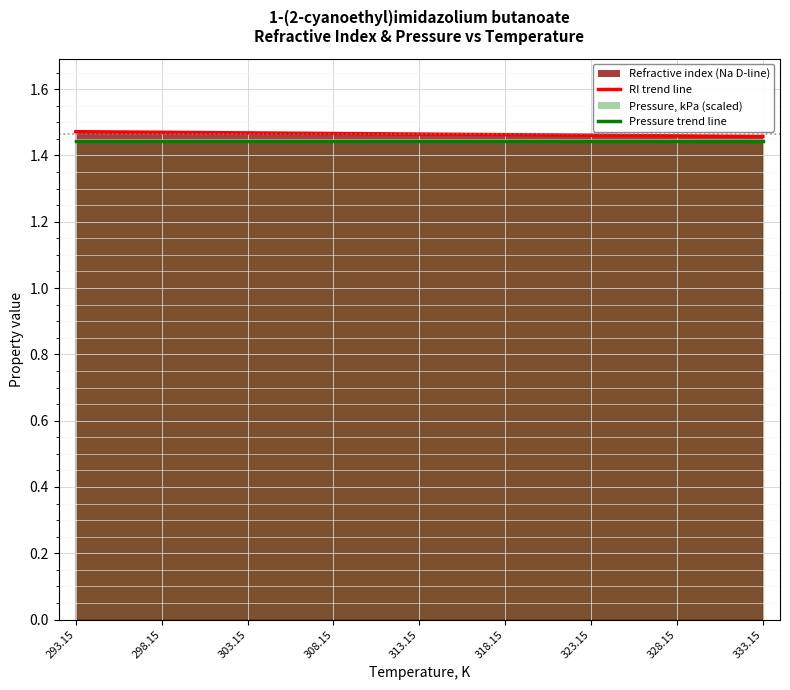

What position from the right is 328.15?

2